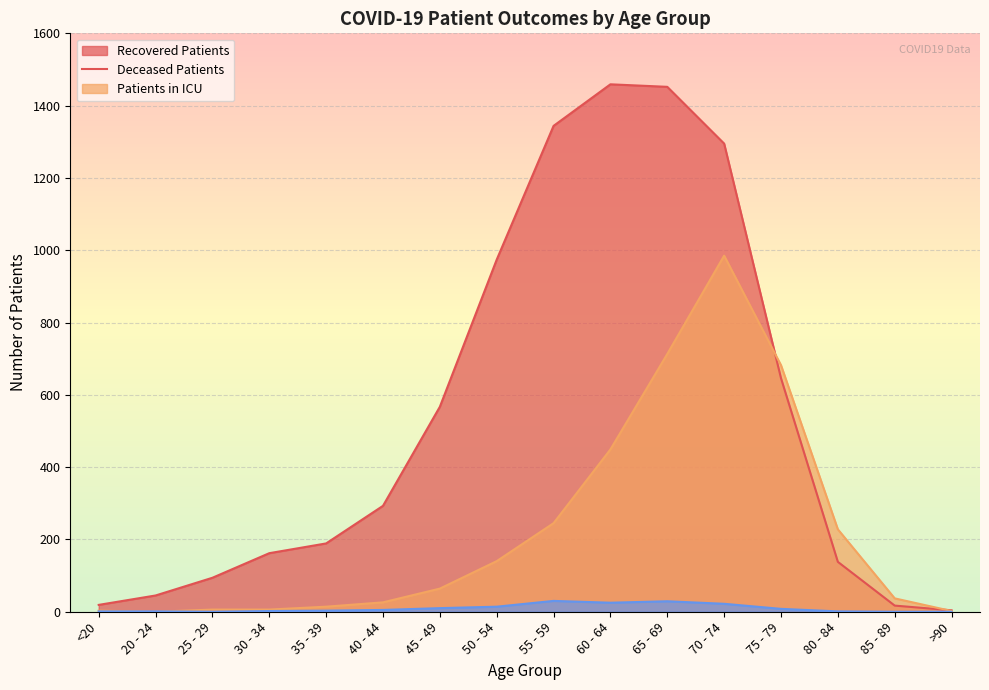

How many lines are shown in the chart?

3